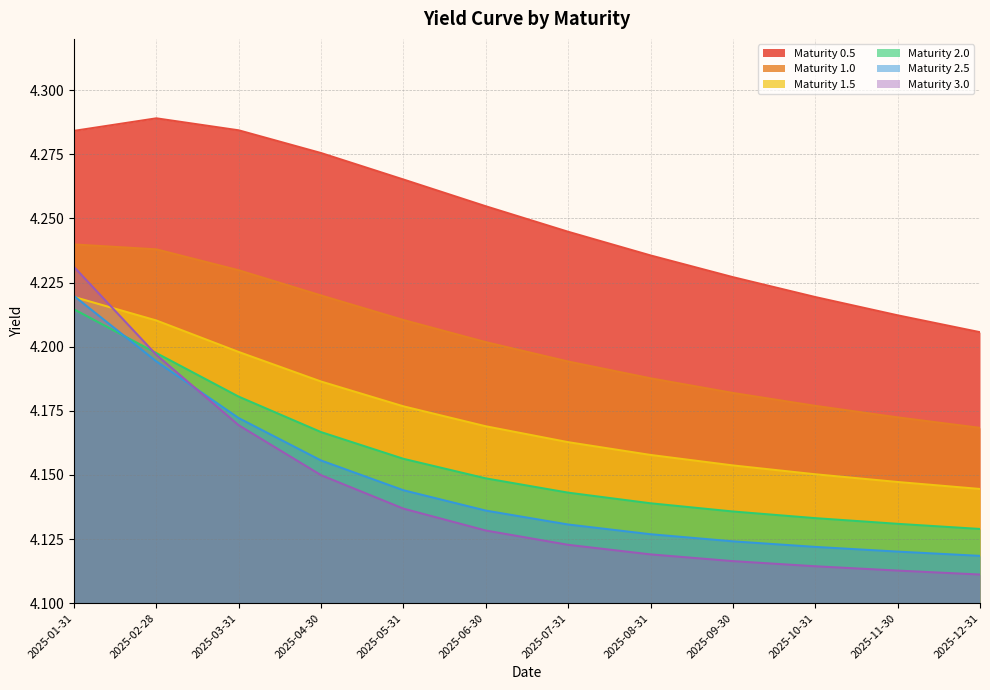

What is the label of the 5th point from the left?

2025-05-31